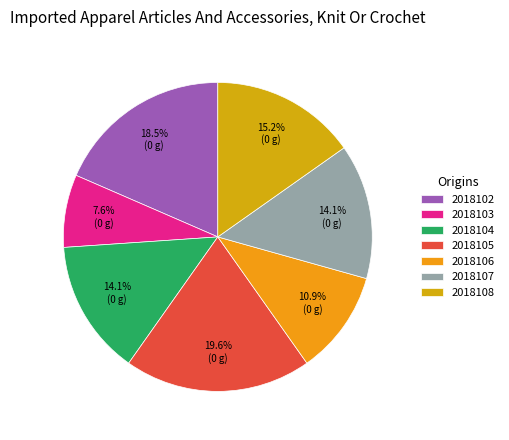

How much of the chart is everything except 2018102?

81.5%